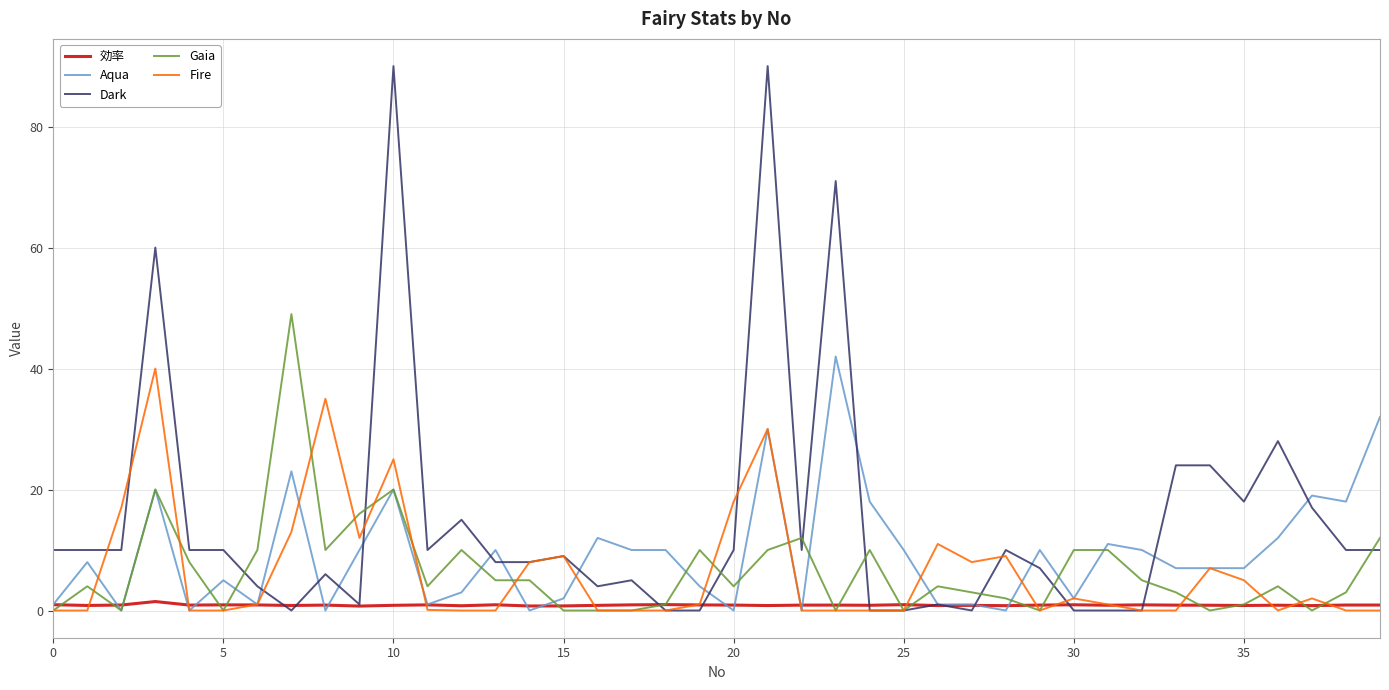

Which series has the largest range (max minus min)?

Dark